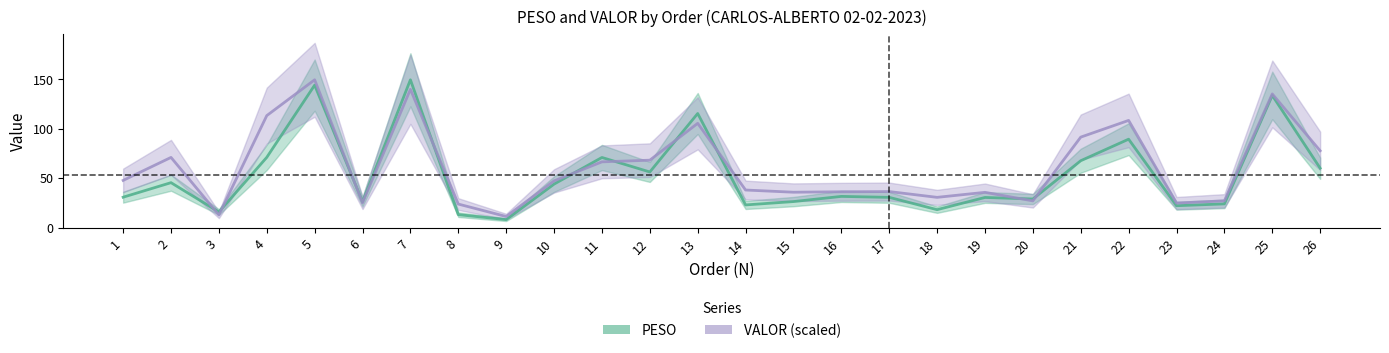

What is the value of the VALOR (scaled) point at the 11th from the left?

66.4